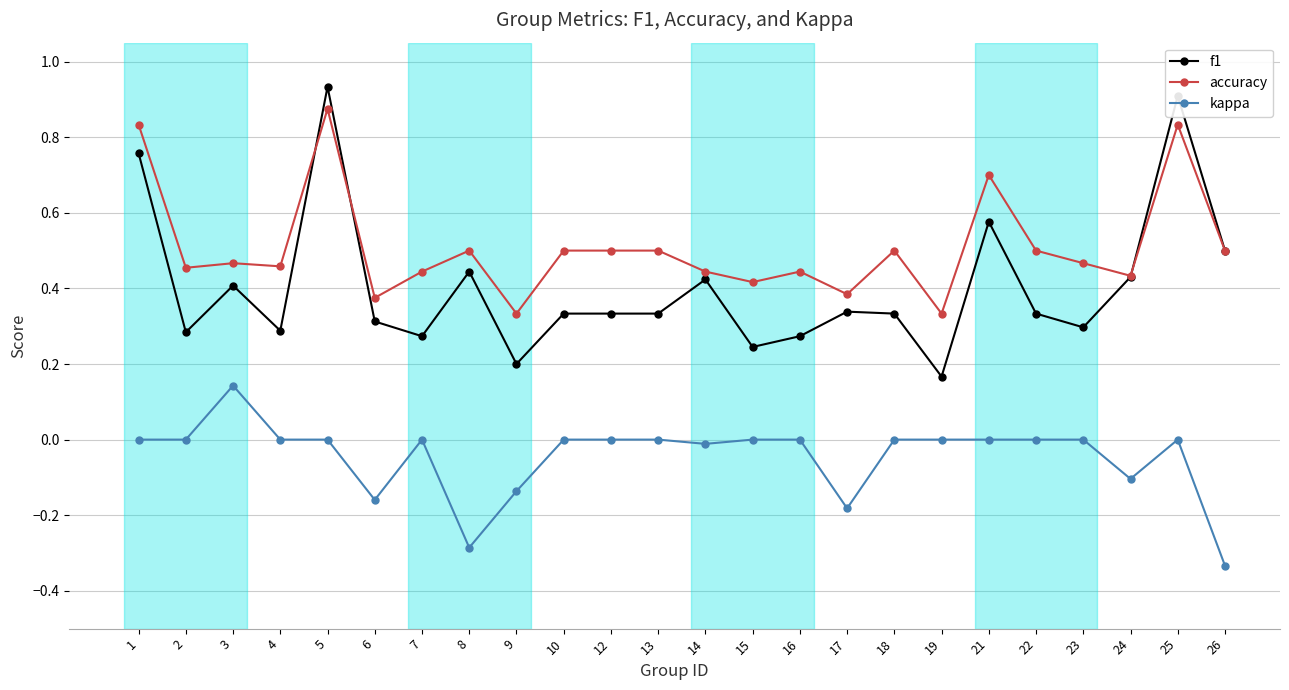

Rank the series by their average value, from lowest to highest.

kappa, f1, accuracy